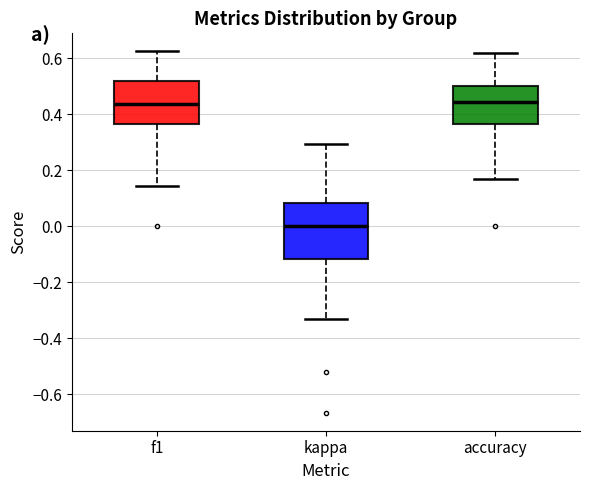

Which box has the lowest median line?

kappa